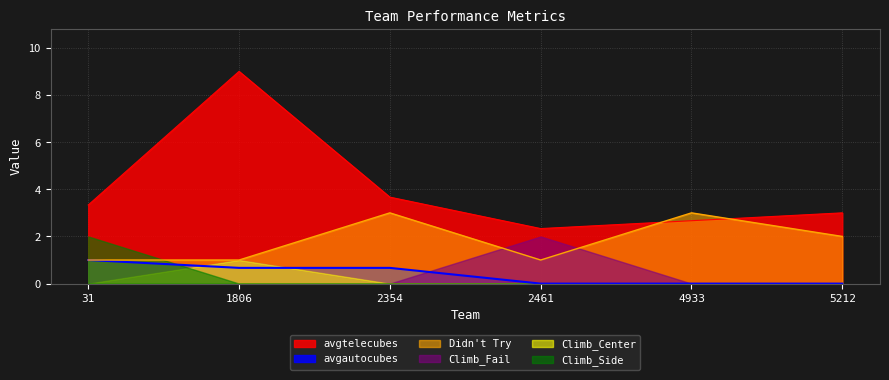

Does the chart display data point markers on the line(s)?

No